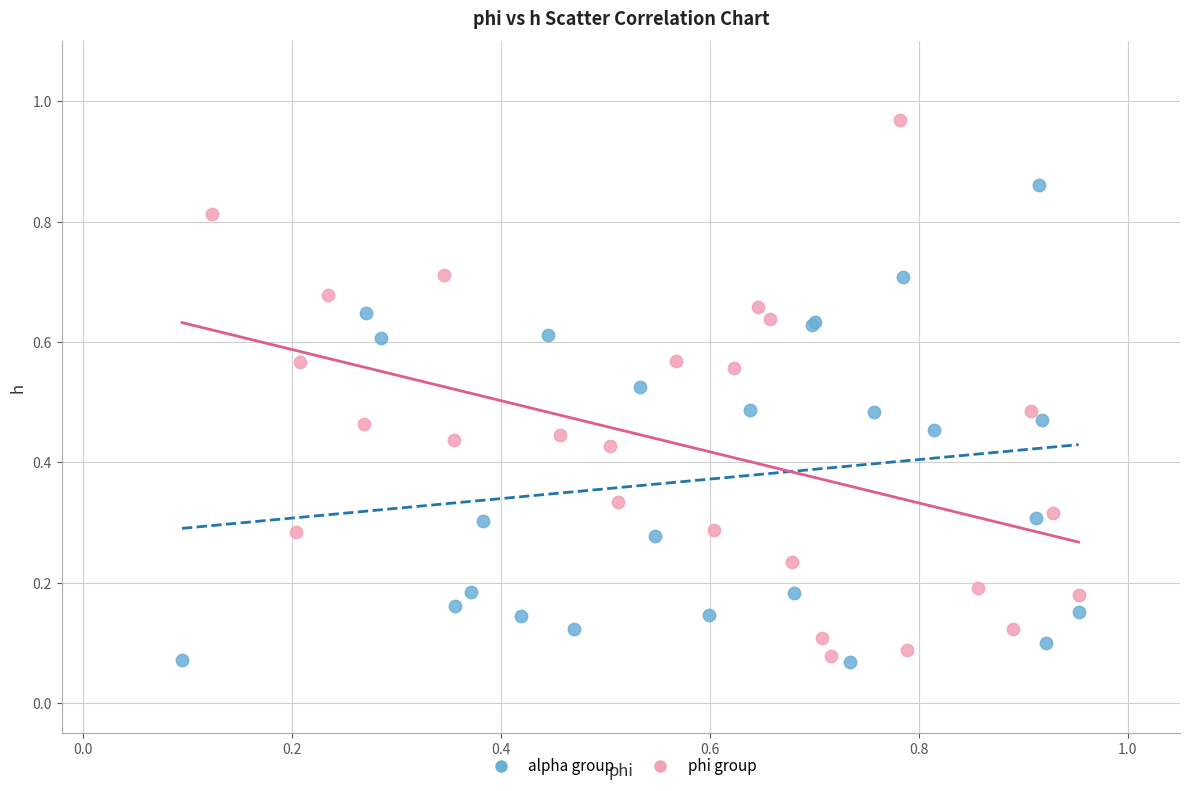

Which series reaches the maximum Y coordinate?

phi group